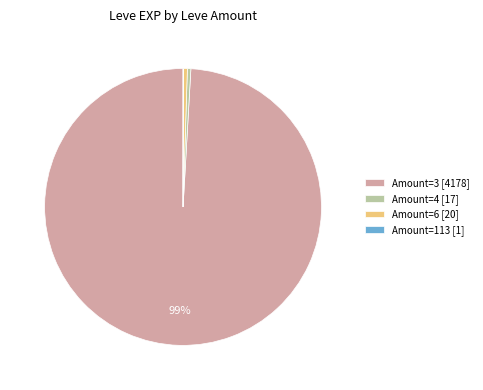

Is there any slice that represents more than half of the pie?

Yes